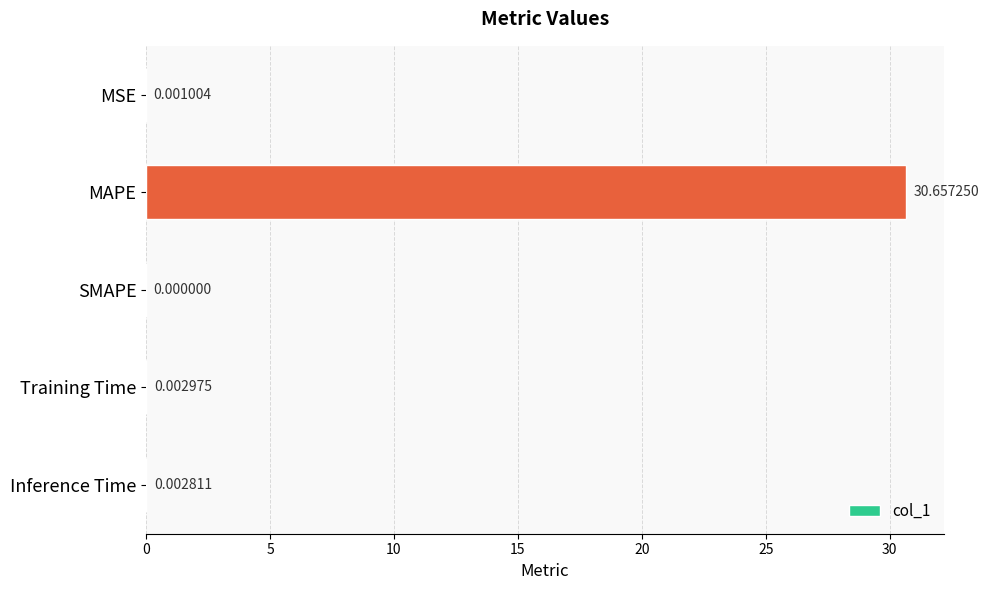

Count the number of values greater than 0.

4